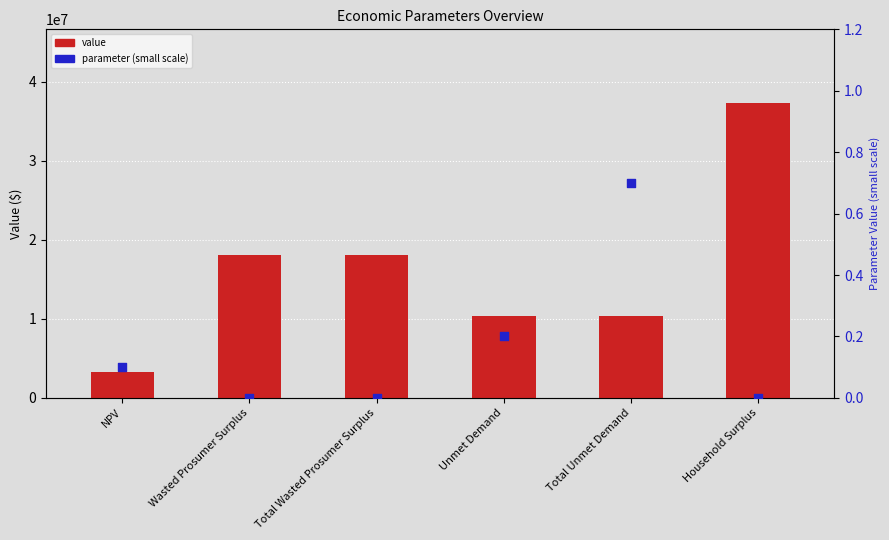

What are all the series names shown in the legend?

value, parameter (small scale)